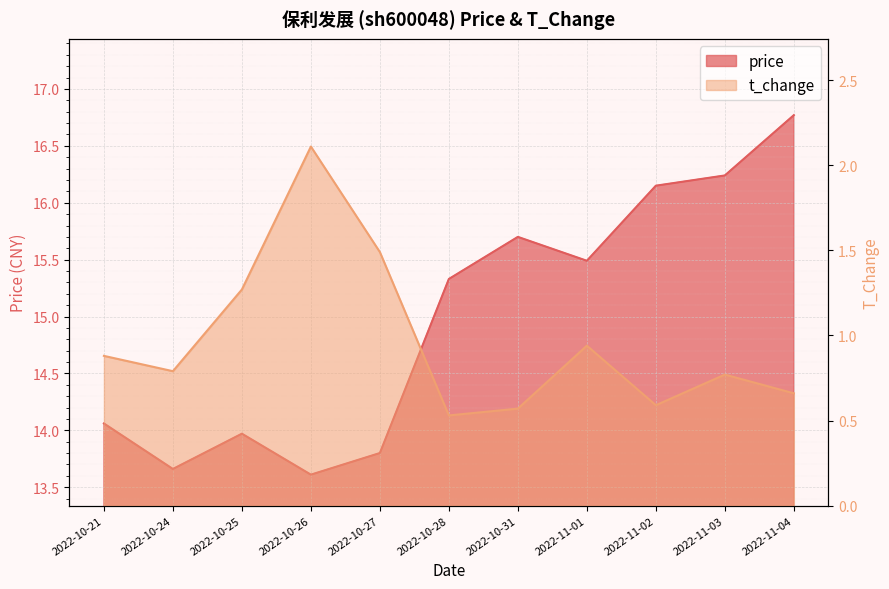

What are all the series names shown in the legend?

price, t_change